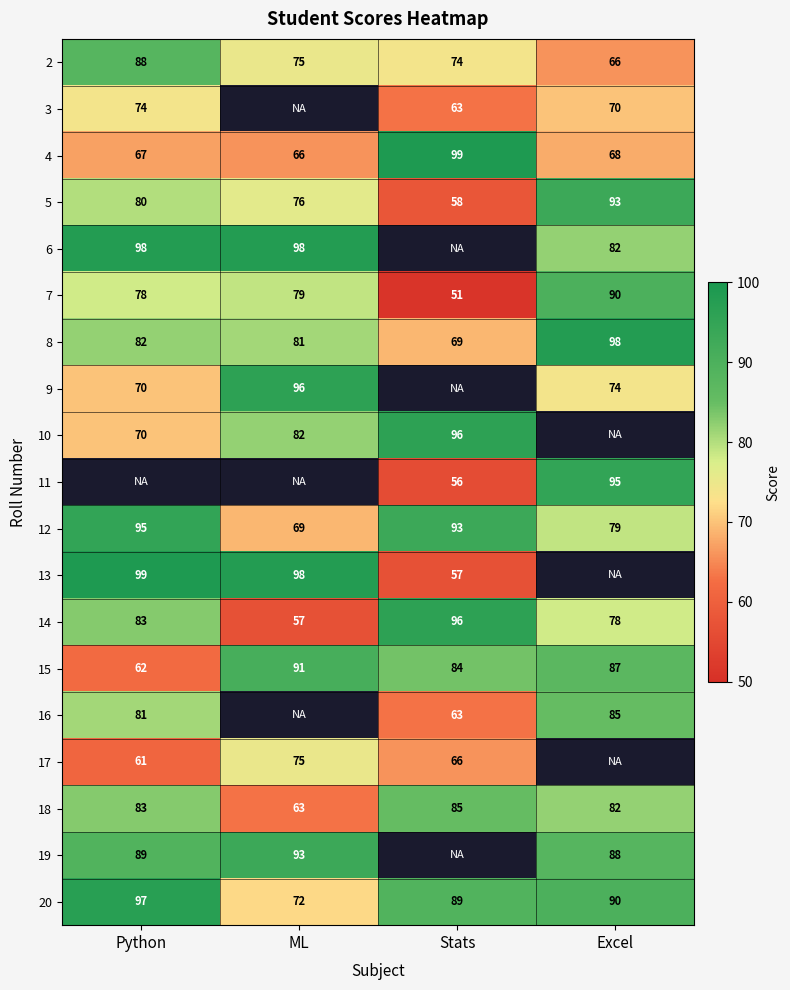

What is the difference between the highest and lowest values at Python?

38.0